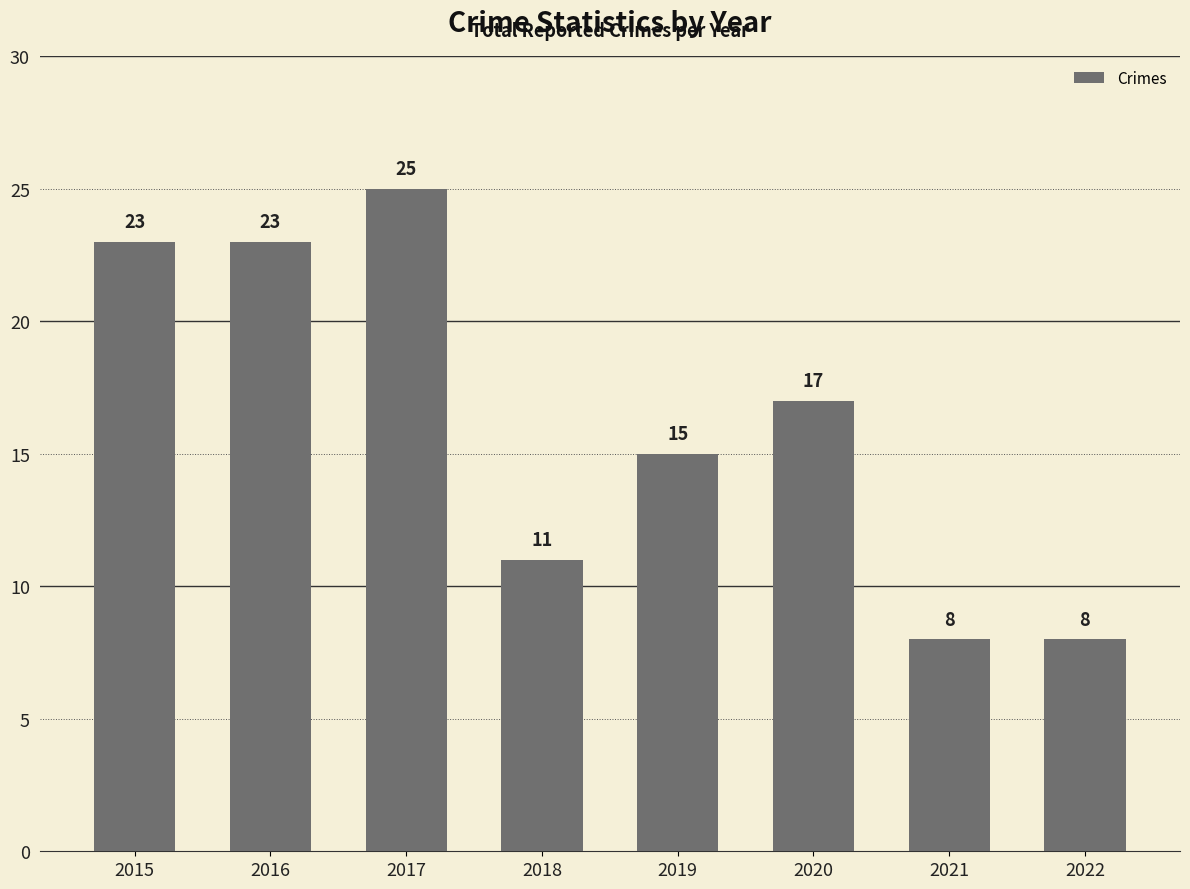

The value at 2015 is 23. True or false?

True